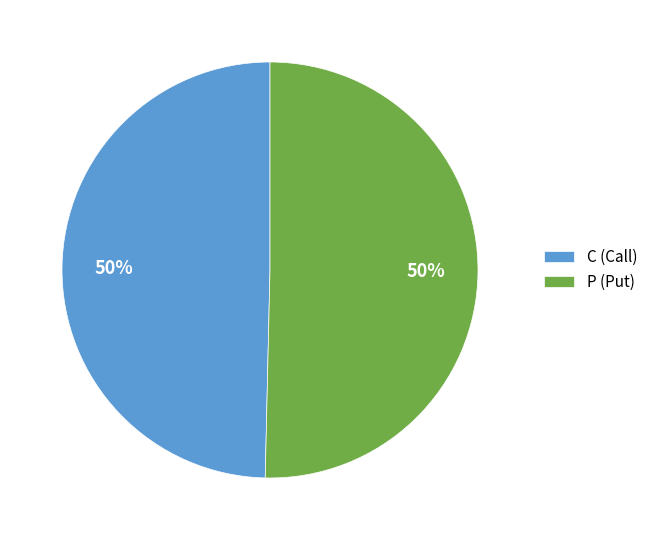

How many slices are in this pie chart?

2